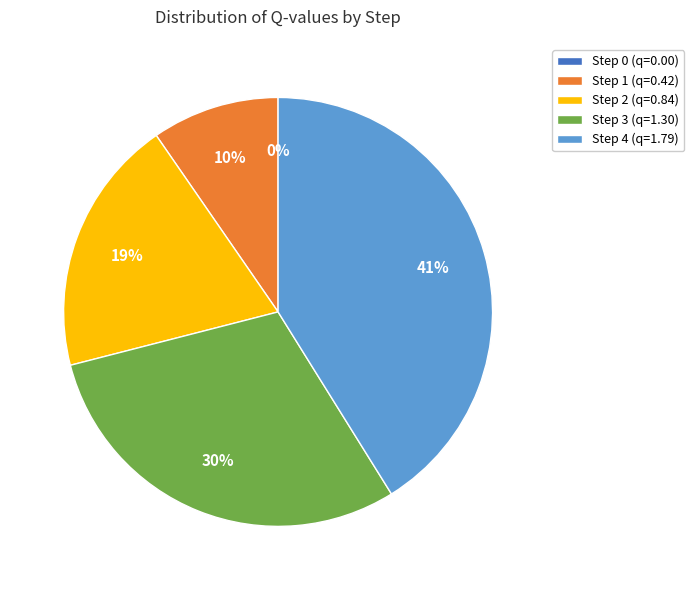

What percentage is the Step 1 slice, to the nearest percent?

10%